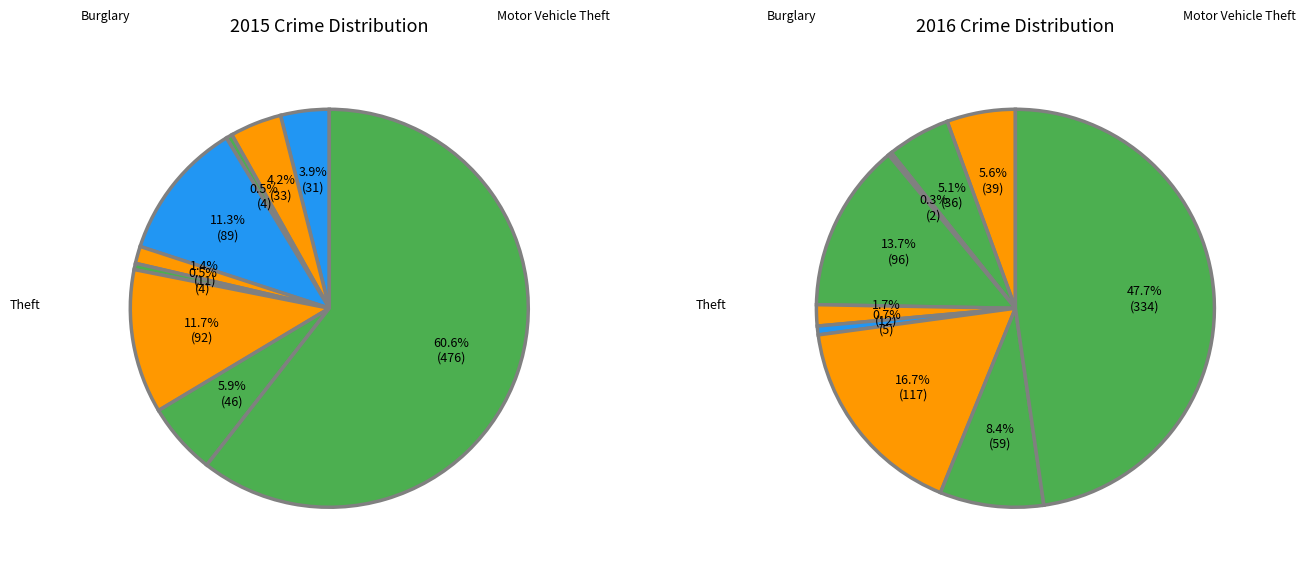

The Criminal Sexual Assault slice represents 2% of the pie. True or false?

True